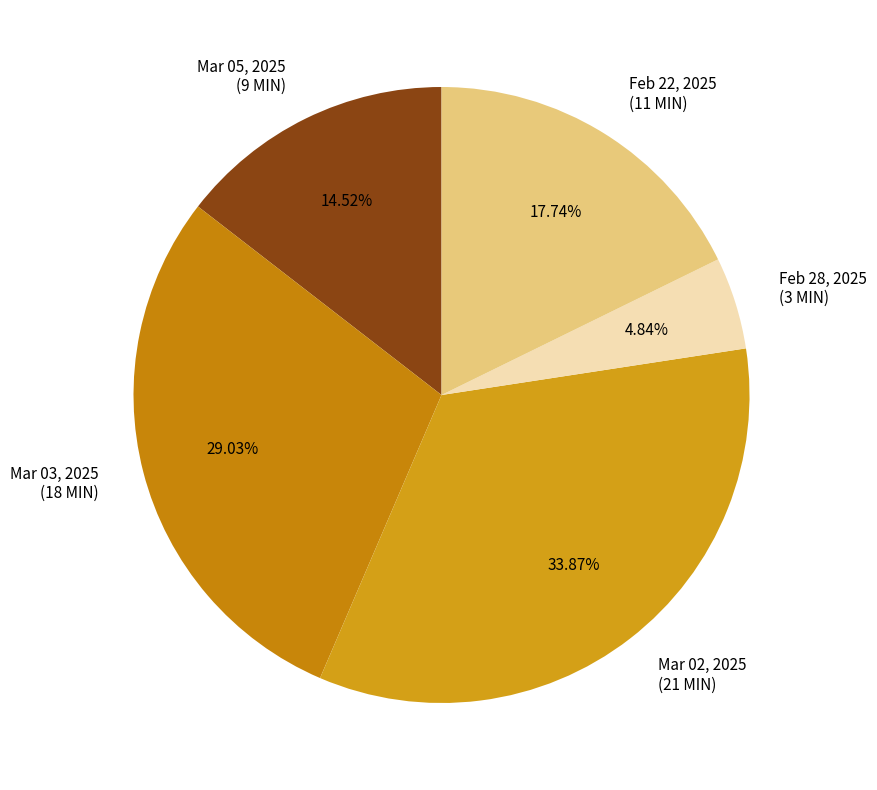

What percentage is the Feb 28, 2025 slice, to the nearest percent?

5%